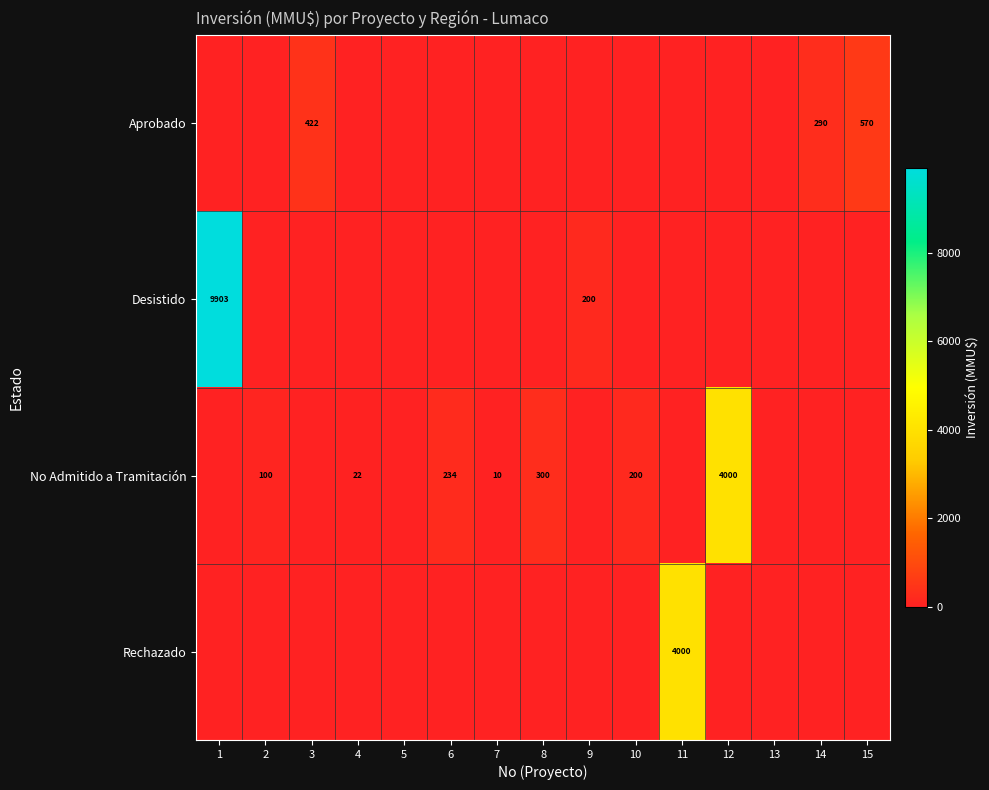

True or false: No Admitido a Tramitación has a value of 81 at 10.

False